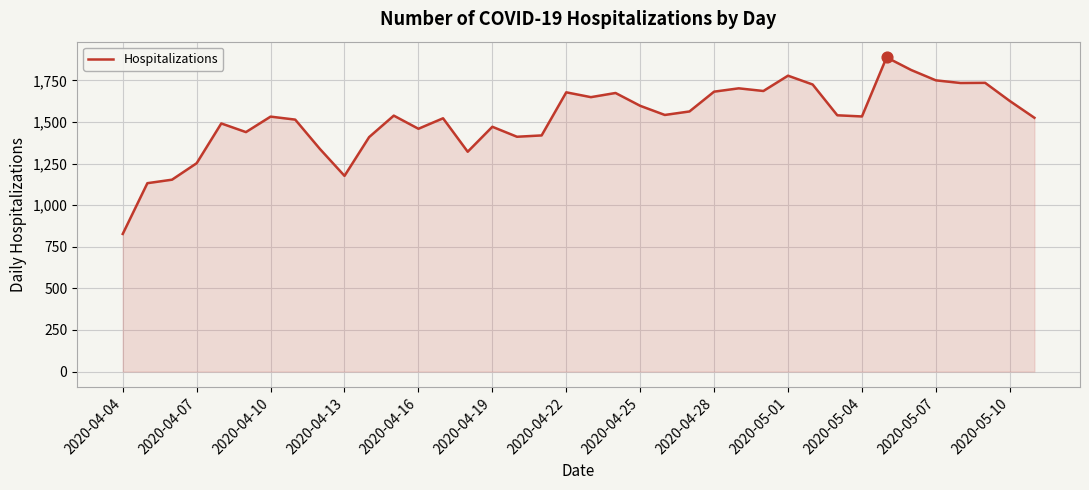

What is the smallest value displayed?

827